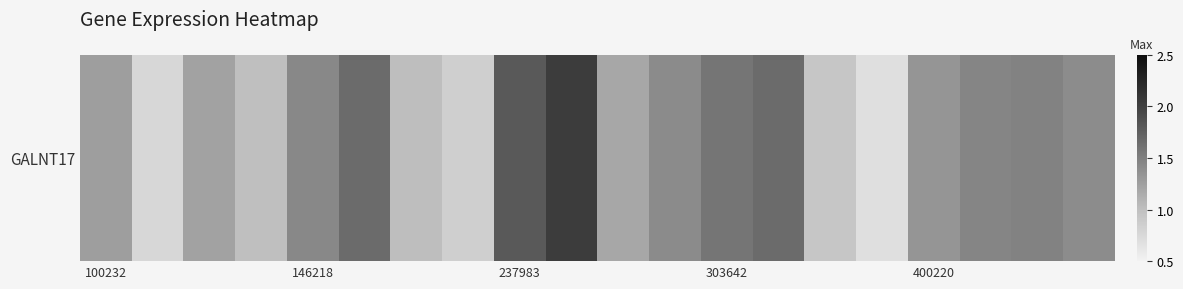

True or false: the data shows 2.5 at 17.

False